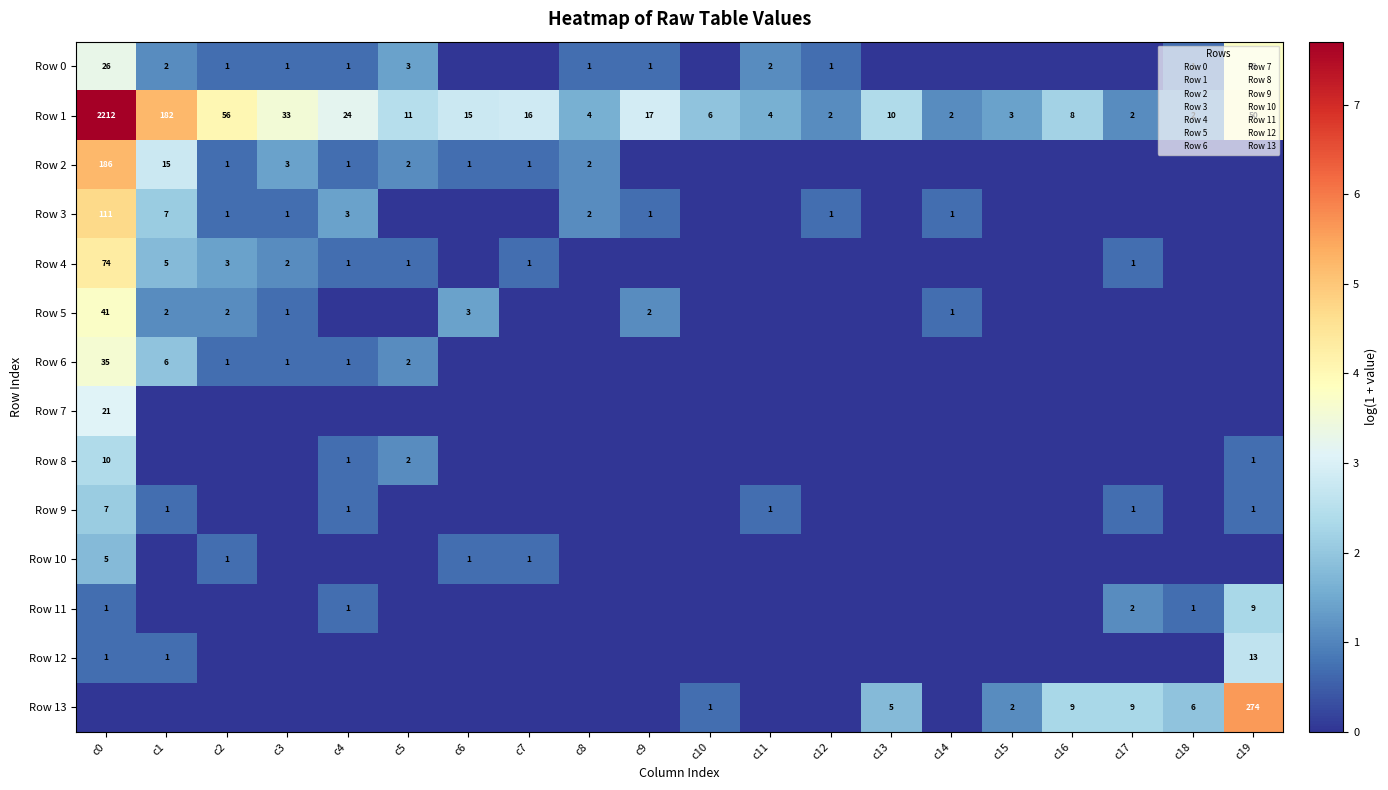

Is it true that Row 5 equals -2.3 at c5?

False